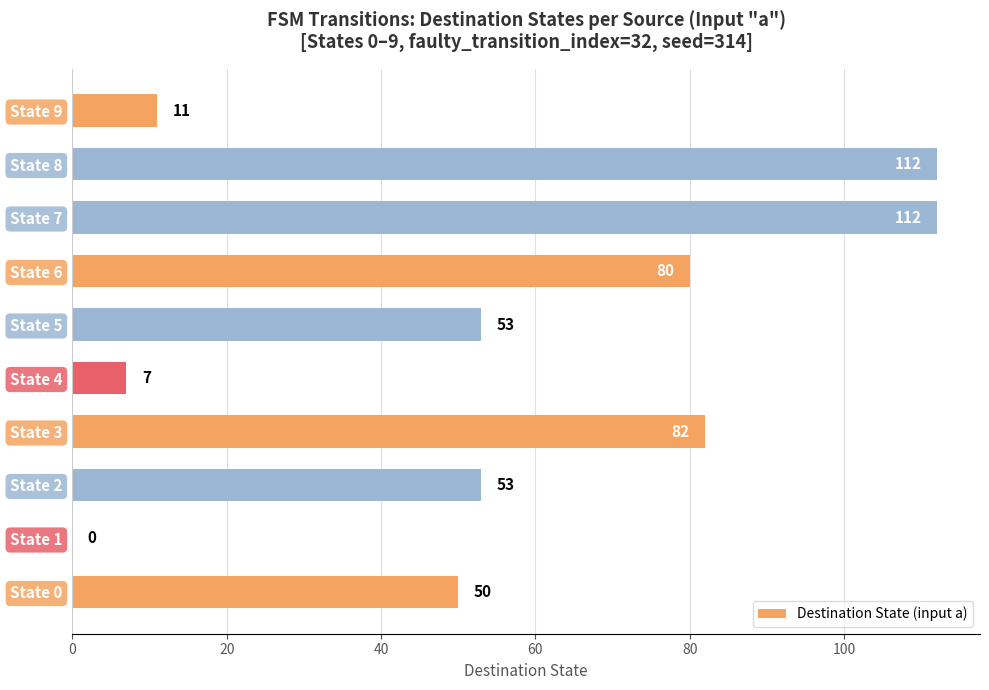

Count the number of data series in this chart.

1